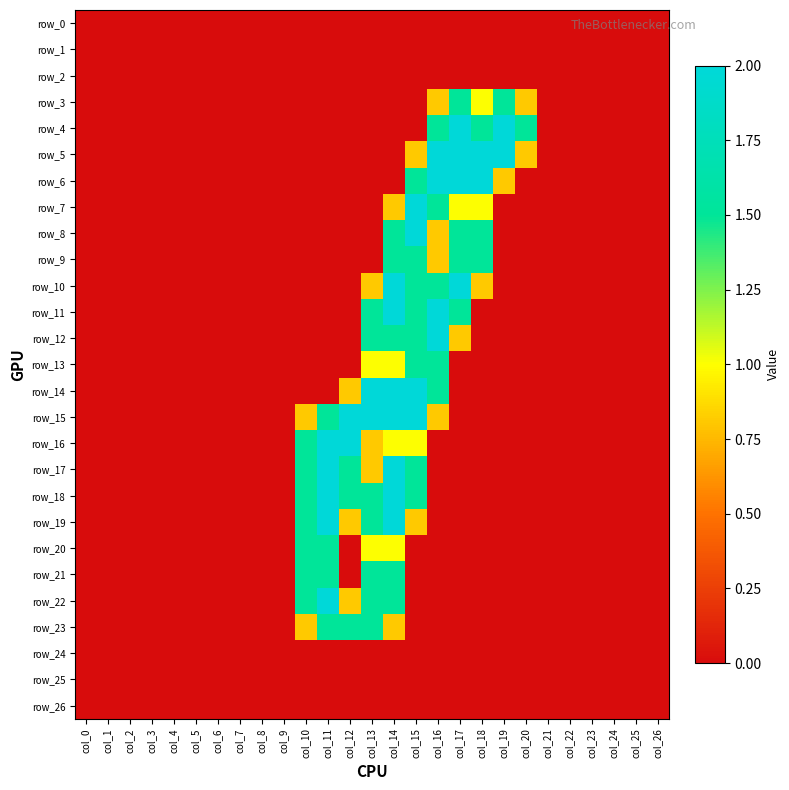

Between col_3 and col_25, which series saw the biggest shift?

row_0